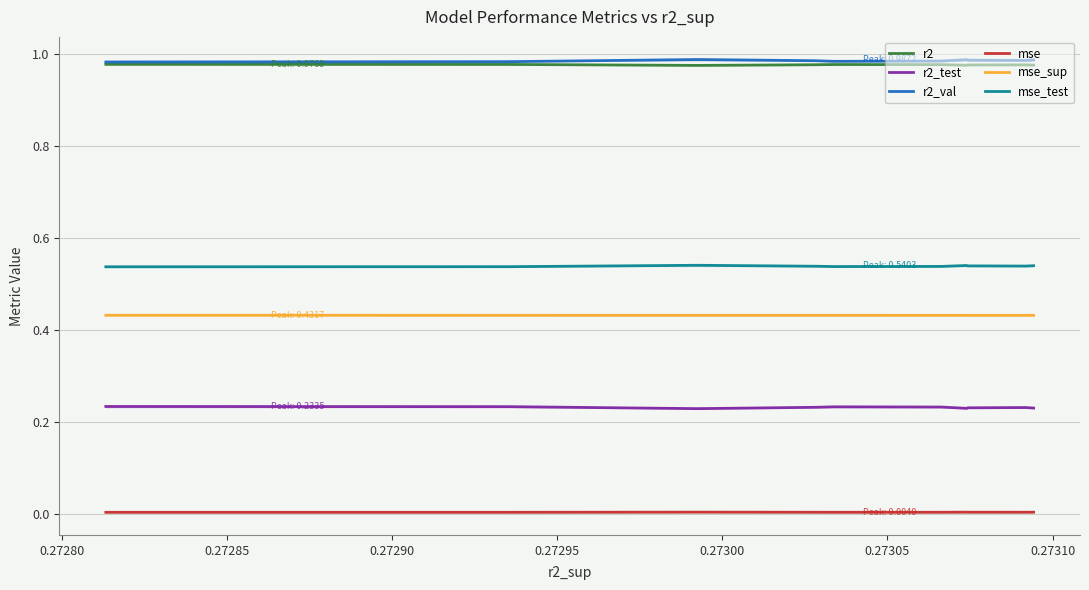

True or false: r2_test and mse intersect in this chart.

False